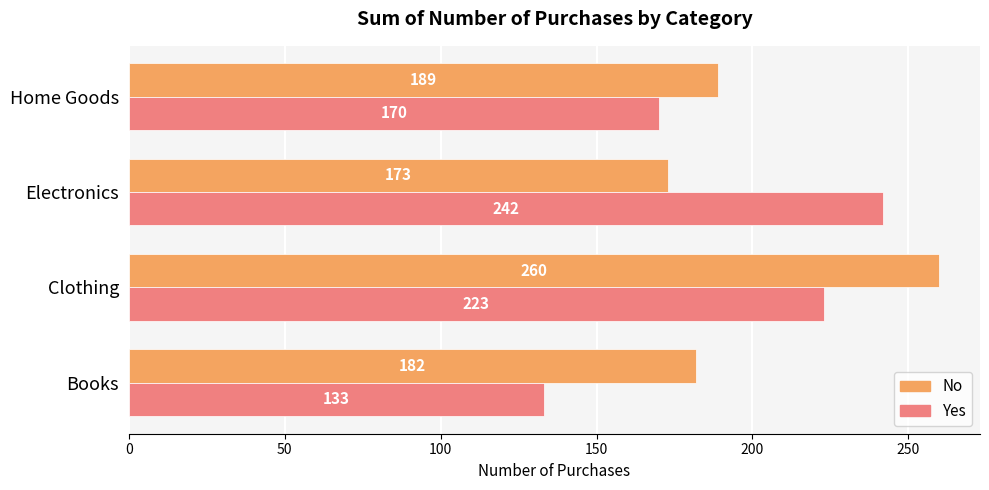

Count the number of categories in the chart.

4